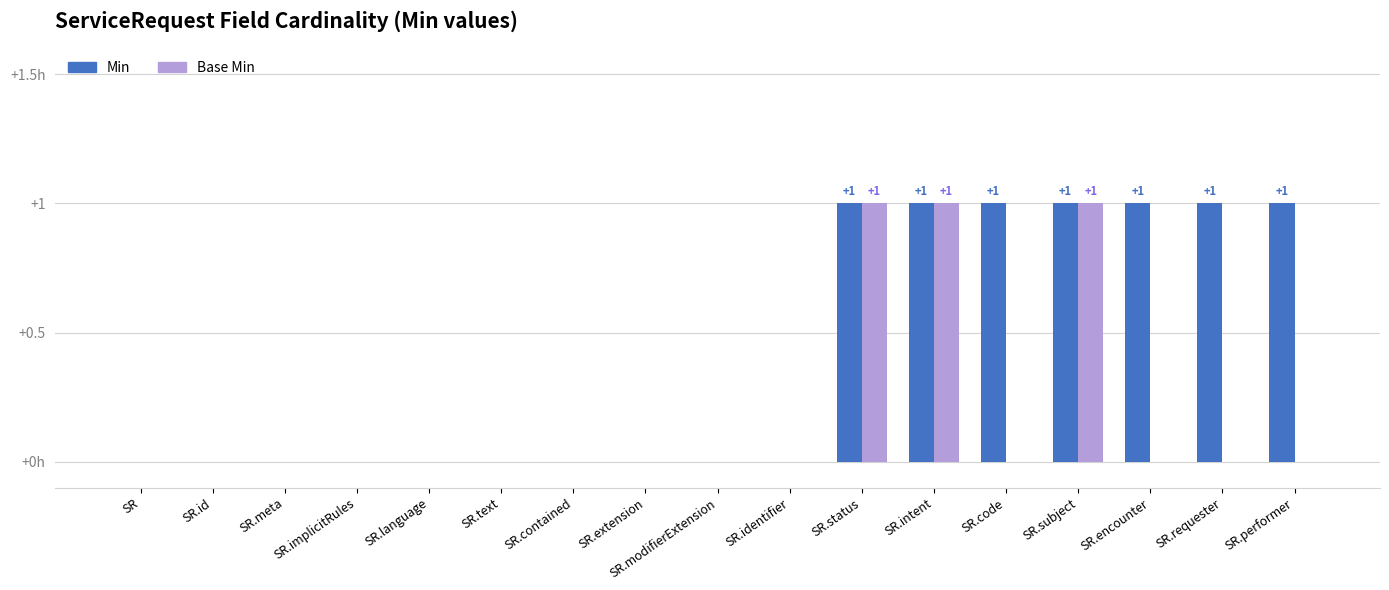

Reading left to right, extract all data points from this chart.

Min: 0	0	0	0	0	0	0	0	0	0	1	1	1	1	1	1	1
Base Min: 0	0	0	0	0	0	0	0	0	0	1	1	0	1	0	0	0